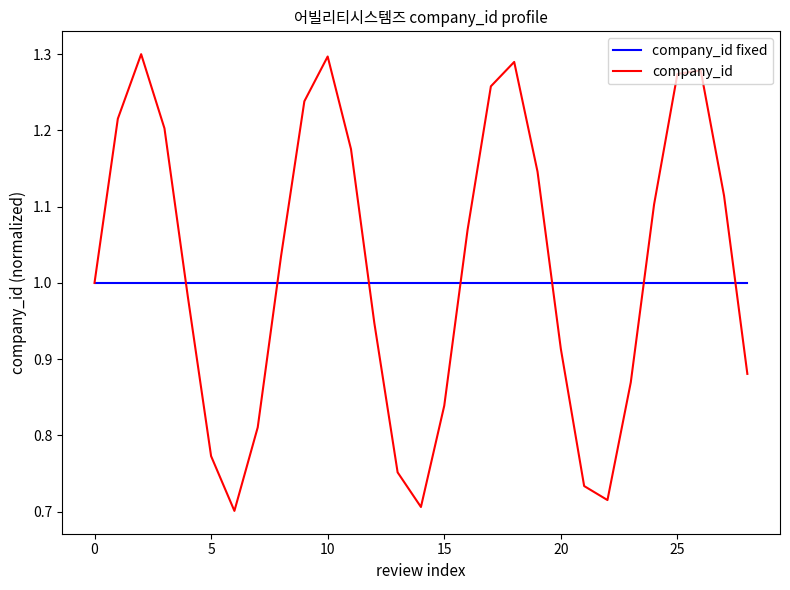

Does the chart have visible grid lines?

No